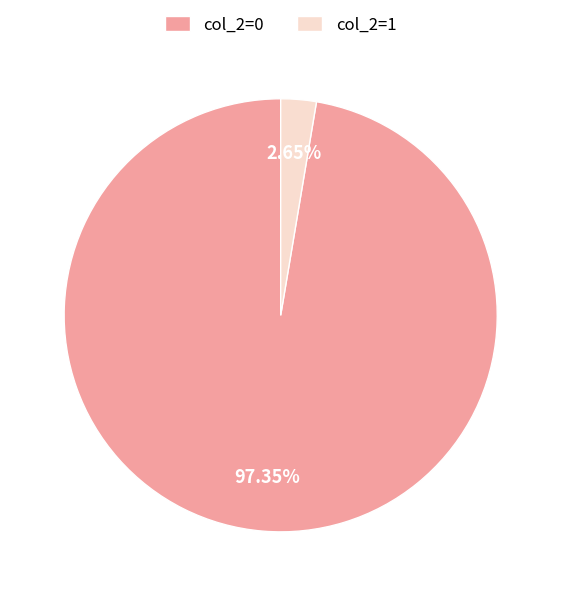

To the nearest percent, what is the combined percentage of col_2=0 and col_2=1?

100%